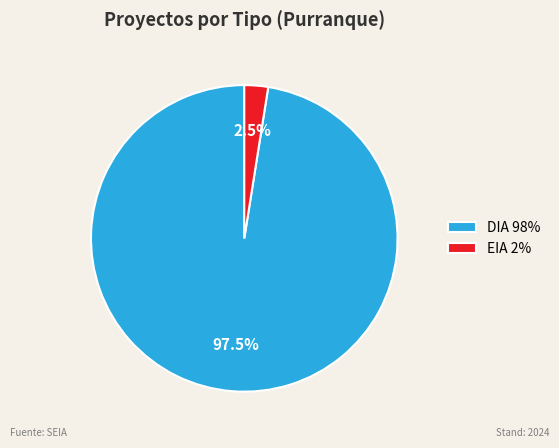

Which slice represents more than half of the pie?

DIA